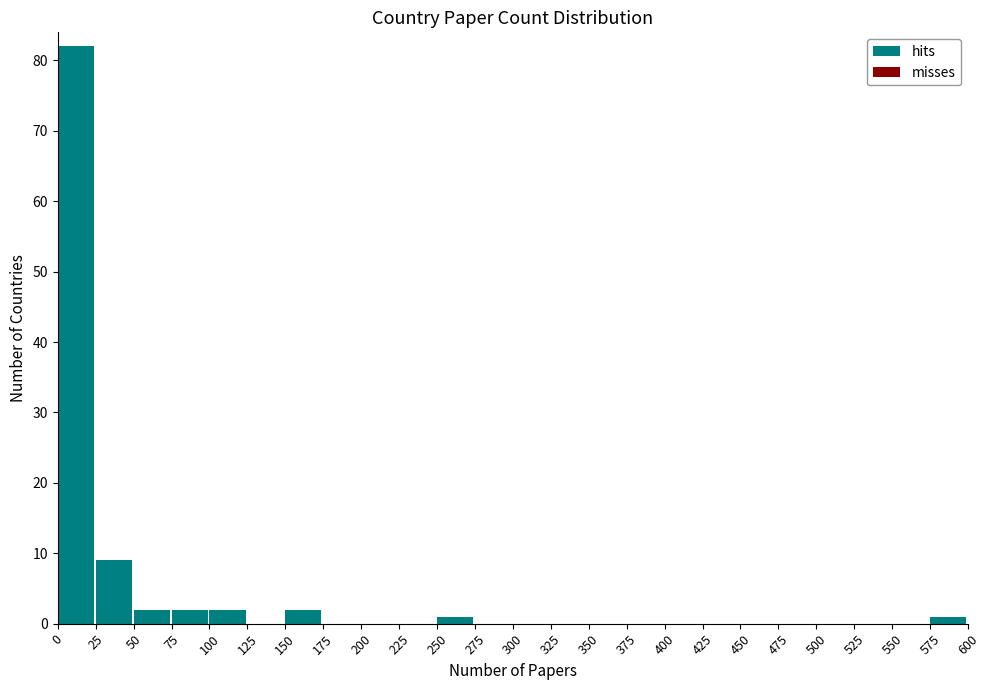

How tall is the bar that spans 575 to 600 on the x-axis? The values are not printed on the chart, so give them approximately, as read against the axis.

1